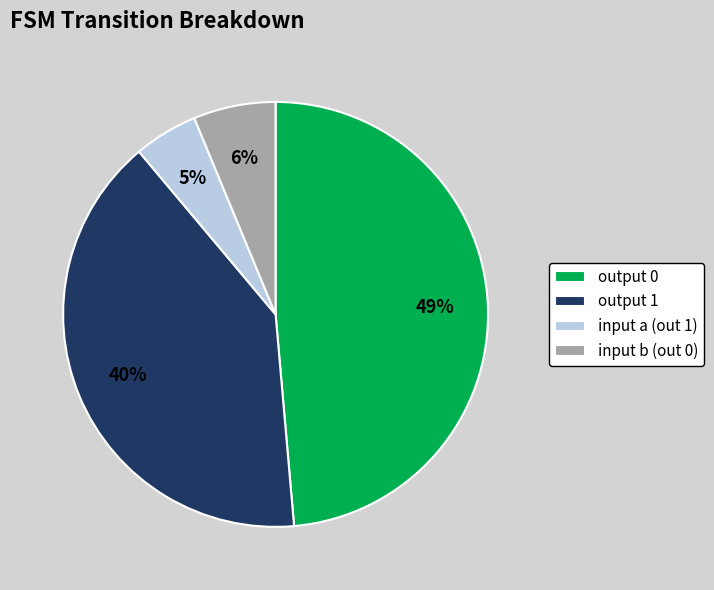

To the nearest percent, what percentage of the pie is input b (out 0)?

6%